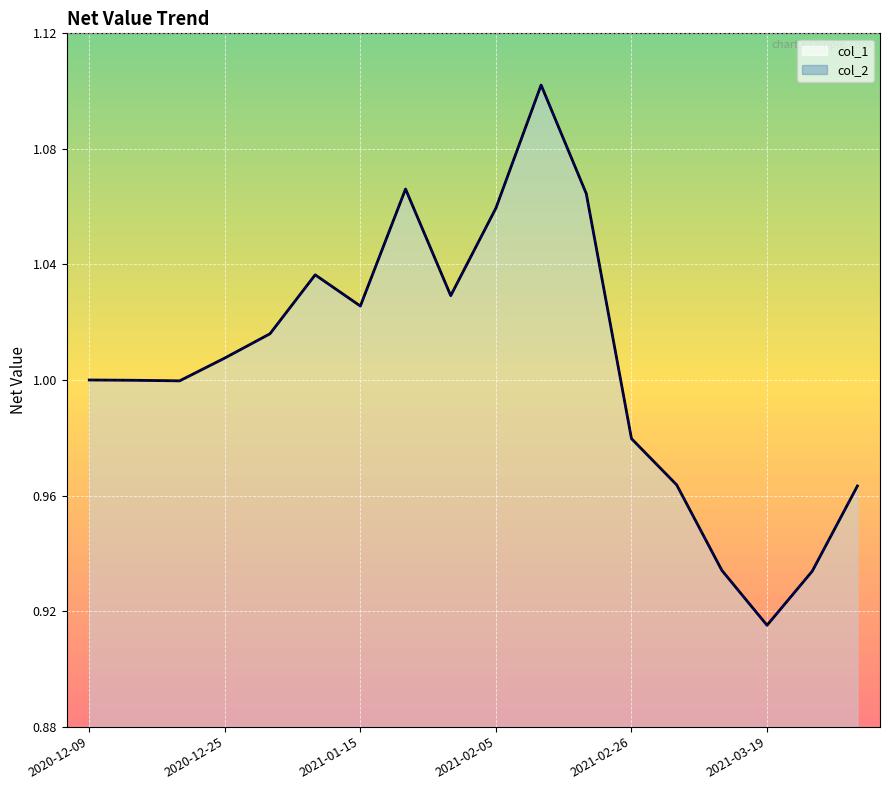

How many data points in col_2_line are less than 1?

8